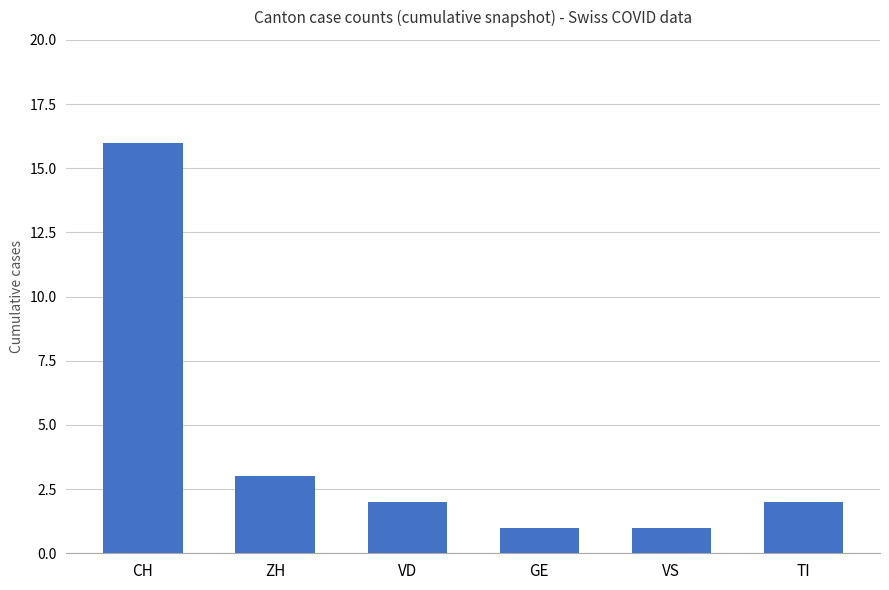

Reading left to right, what are all the values shown in this chart?

16	3	2	1	1	2